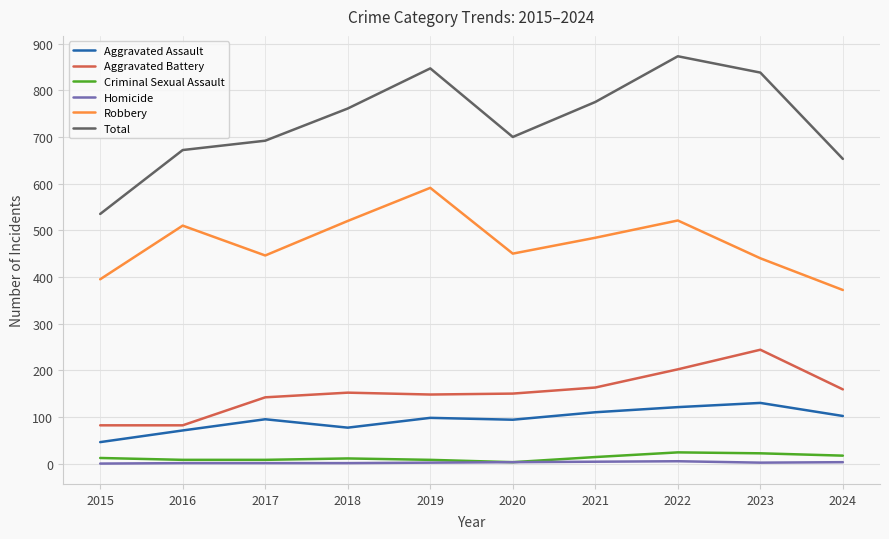

True or false: Aggravated Assault has a value of 126 at 2020.

False